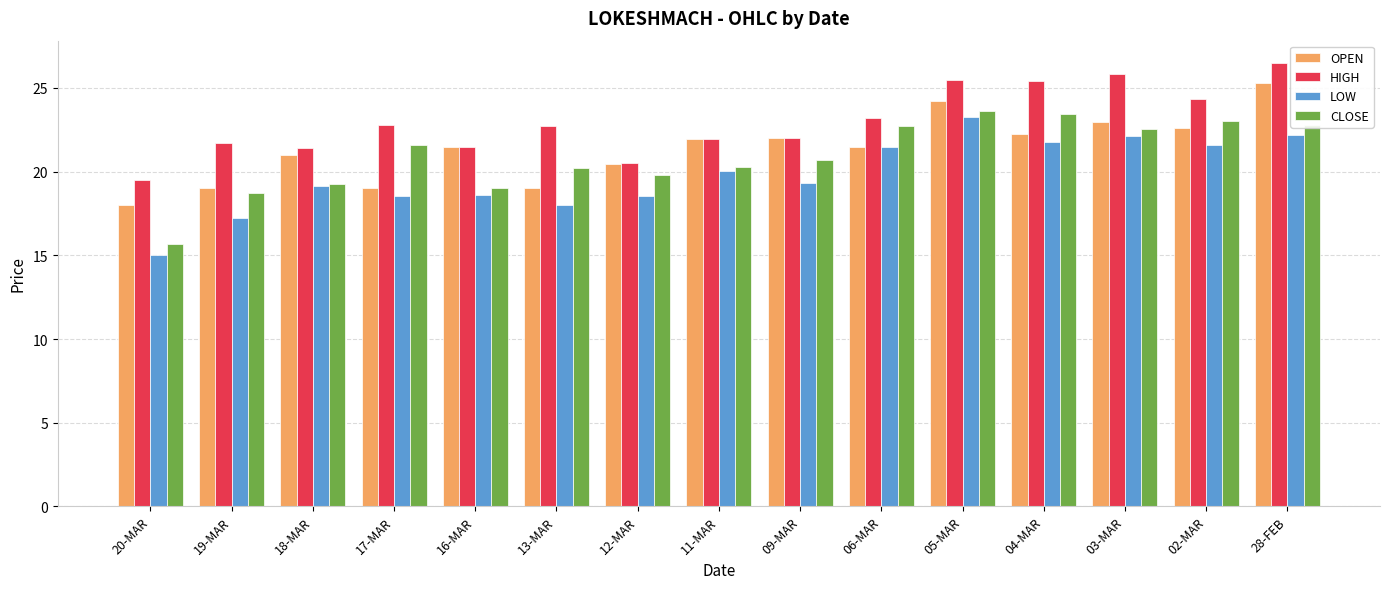

What is the label of the 9th bar from the right?

12-MAR